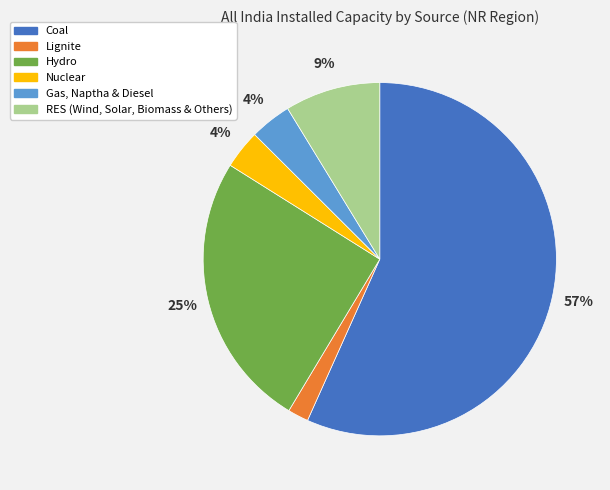

True or false: Nuclear accounts for 4% of the total.

True